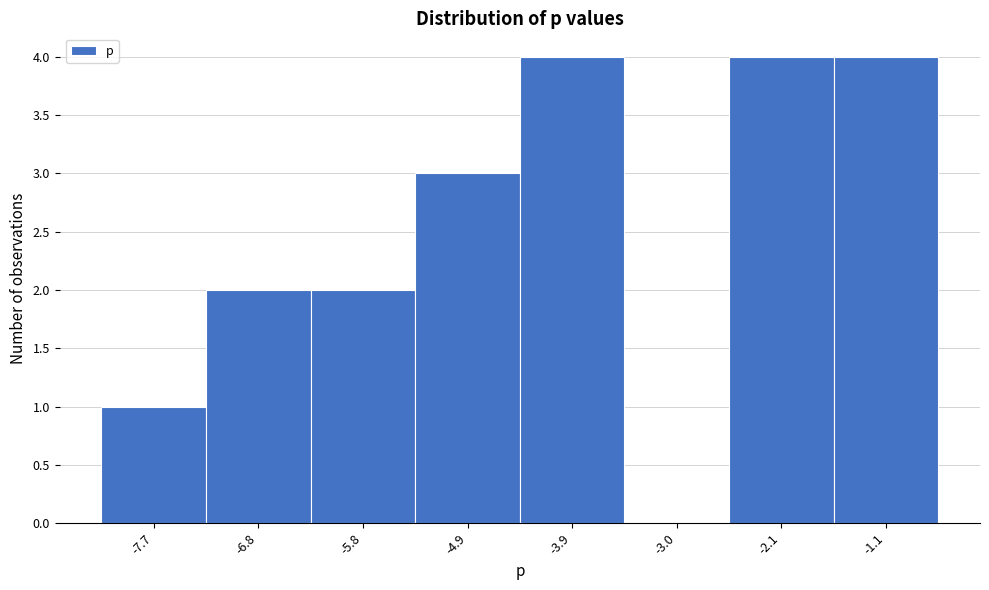

Reading left to right, transcribe this chart: for each bar, give the range it covers on the x-axis and its height. Neither the bar edges nor the heights are printed on the chart, so give them approximately, as read against the axes.

-8.2 to -7.2: 1
-7.2 to -6.3: 2
-6.3 to -5.4: 2
-5.4 to -4.4: 3
-4.4 to -3.5: 4
-3.5 to -2.5: 0
-2.5 to -1.6: 4
-1.6 to -0.7: 4